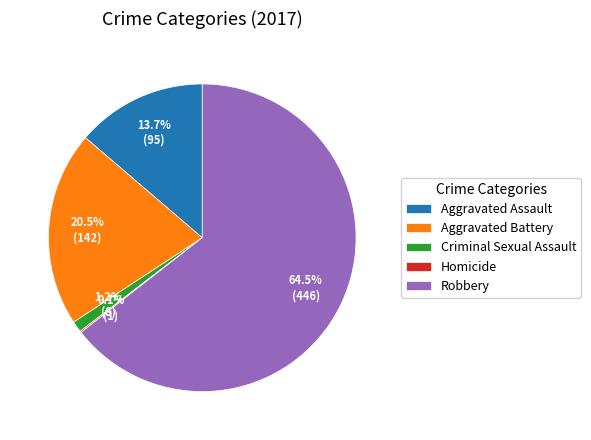

Which category has the biggest portion of the pie?

Robbery